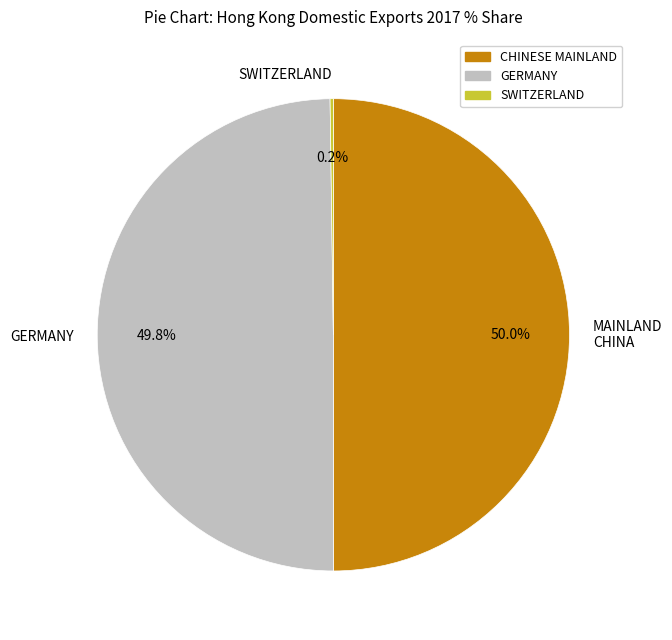

Is it true that GERMANY is 50% of the pie?

True